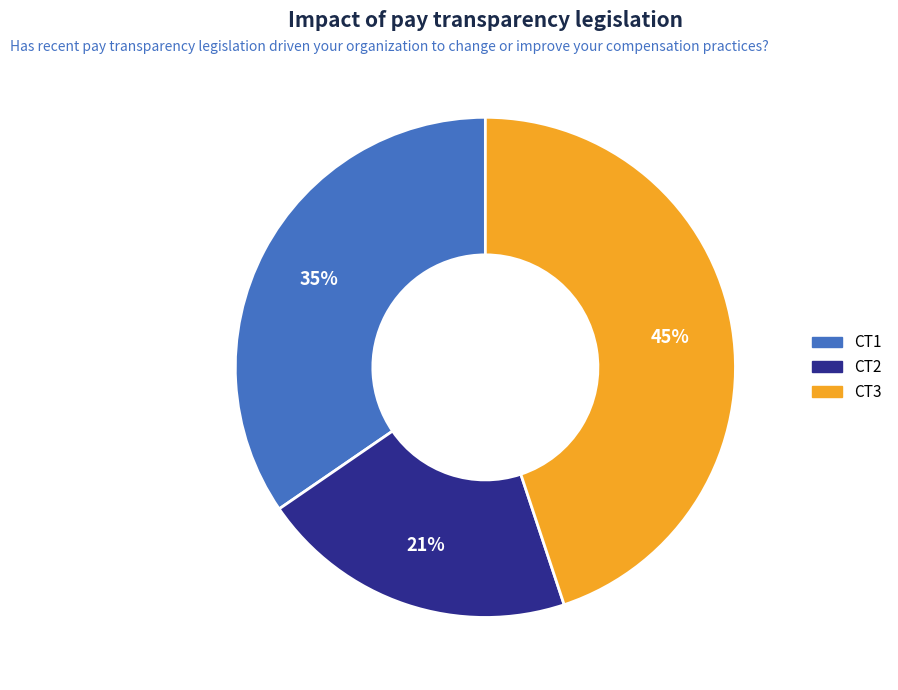

What percentage is the CT1 slice, to the nearest percent?

35%